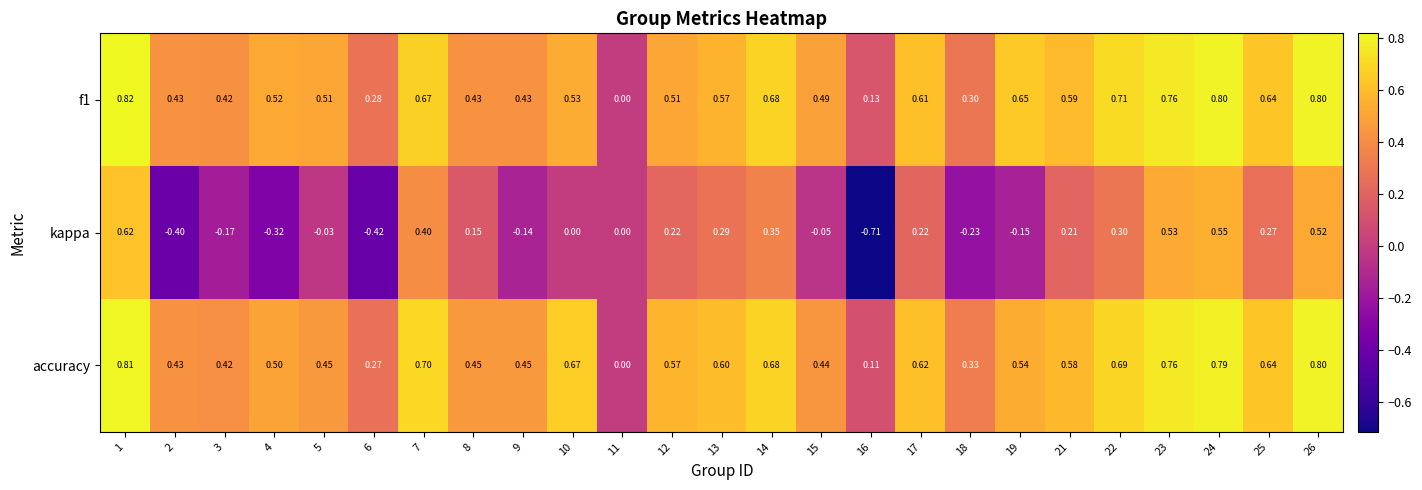

Which series has the largest total across all categories?

accuracy